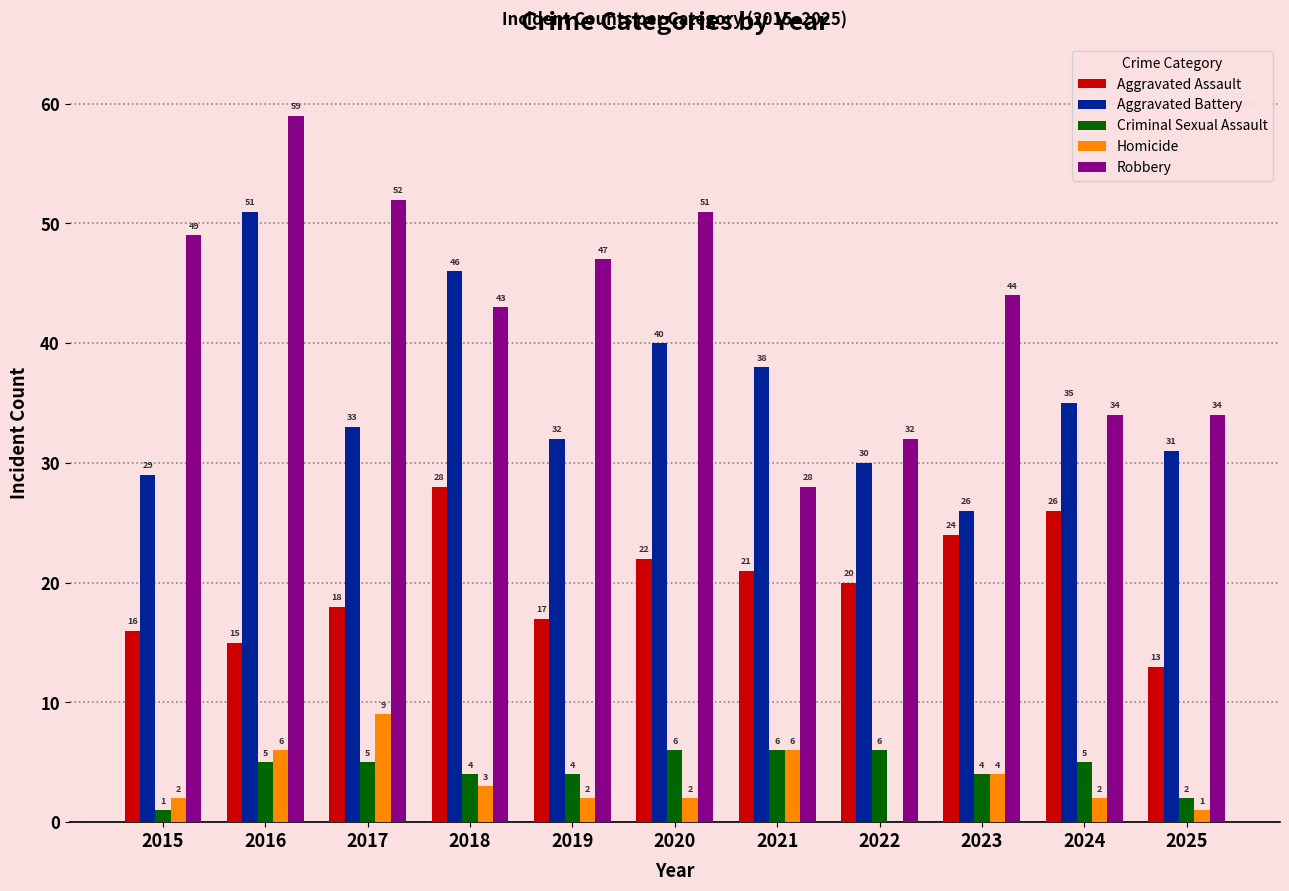

The value of Homicide at 2018 is 3. True or false?

True